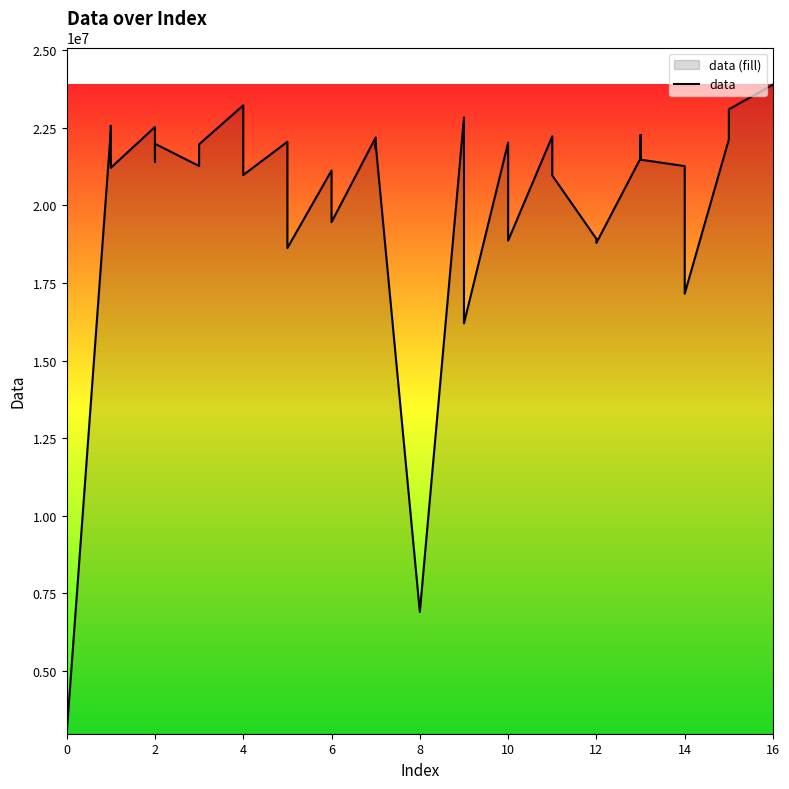

How many data points are less than 21798059?

20